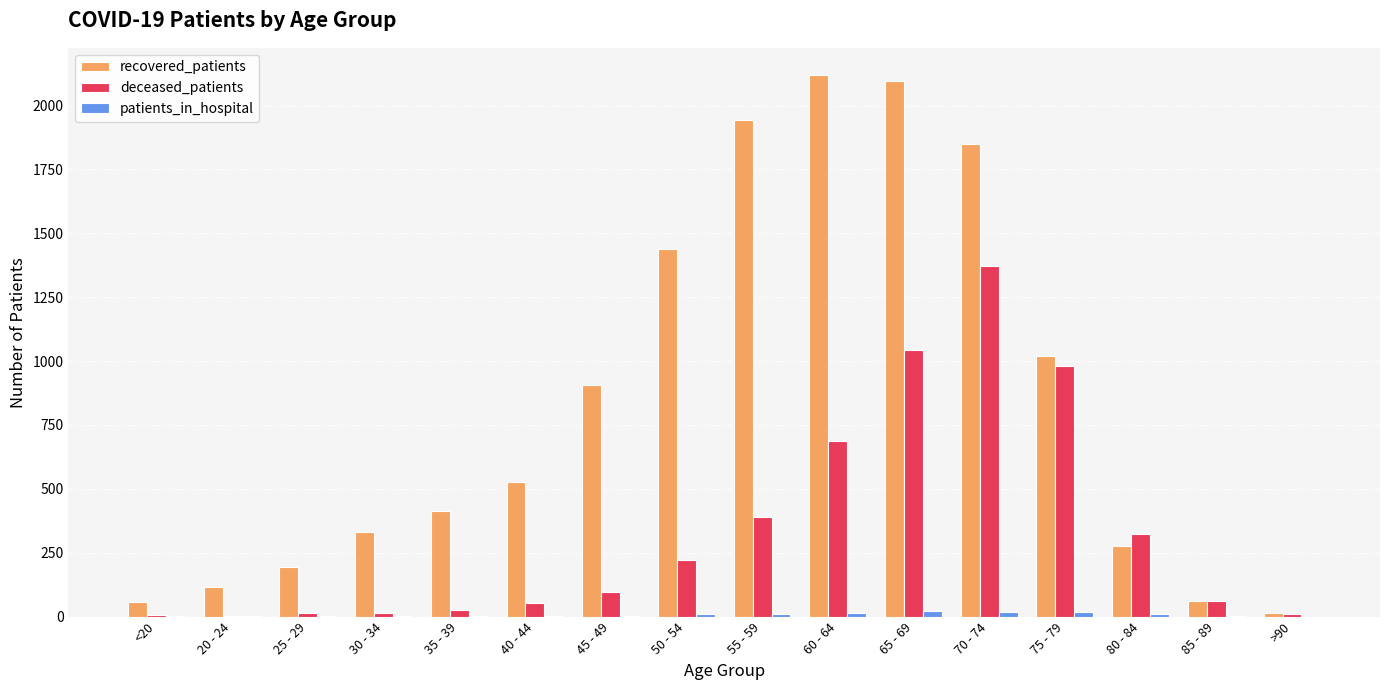

The value of recovered_patients at 45 - 49 is 907. True or false?

True